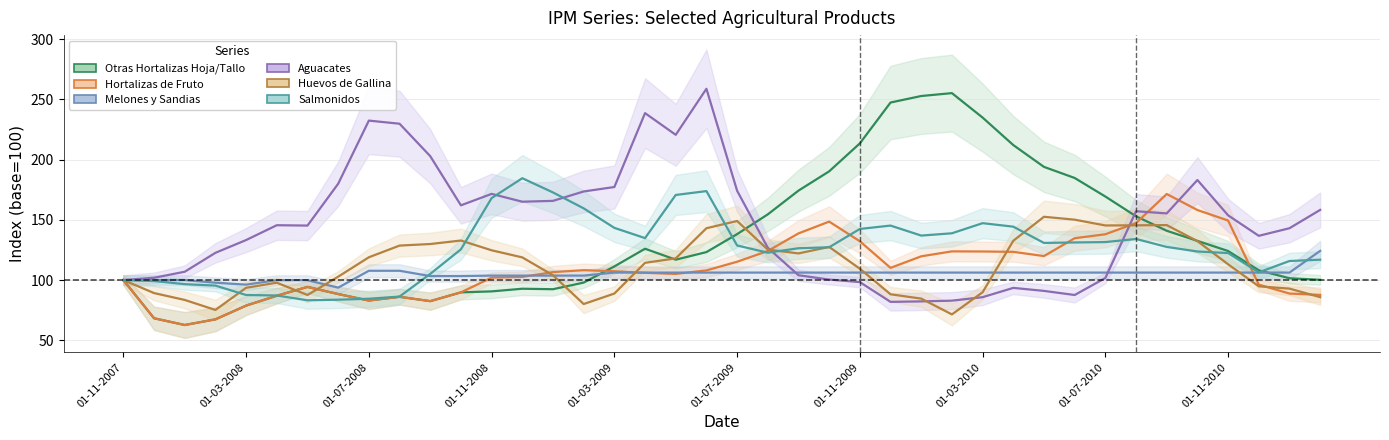

What is the difference between the second highest and minimum values in the IPM HUEVOS DE GALLINA series?

78.6